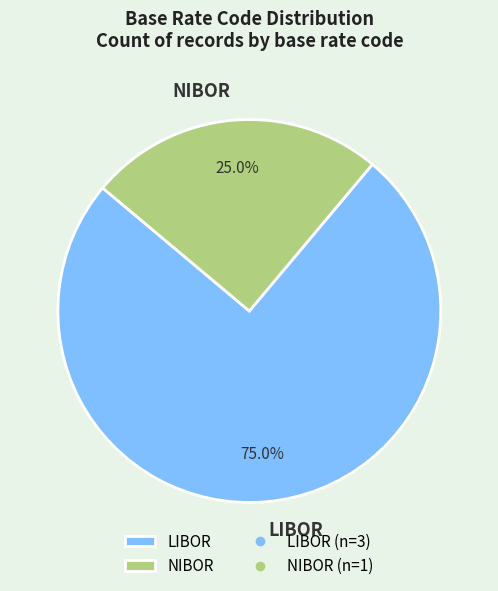

What is the total percentage of LIBOR and NIBOR?

100.0%